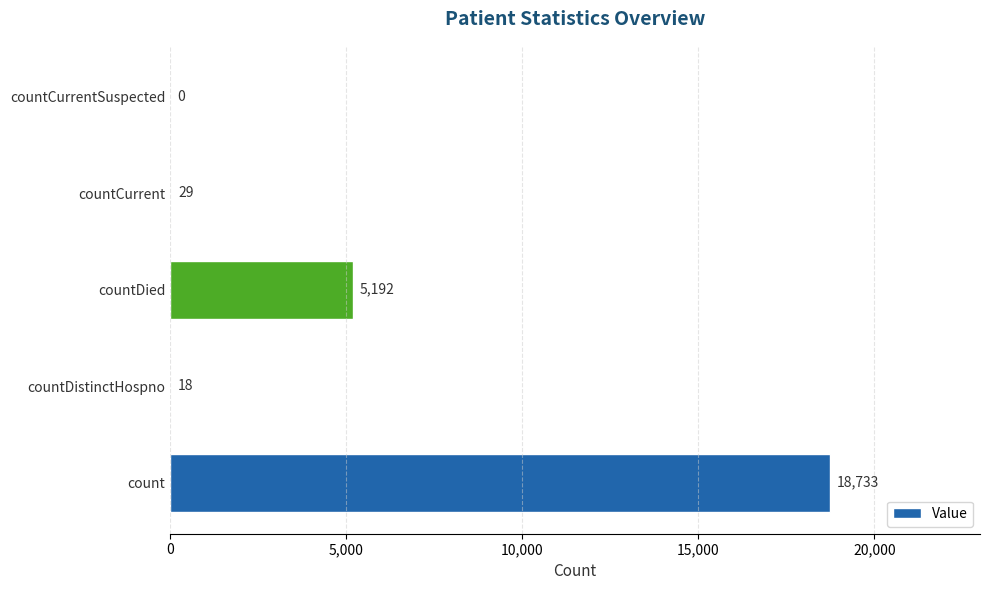

At which category does the chart reach its peak across all series?

count